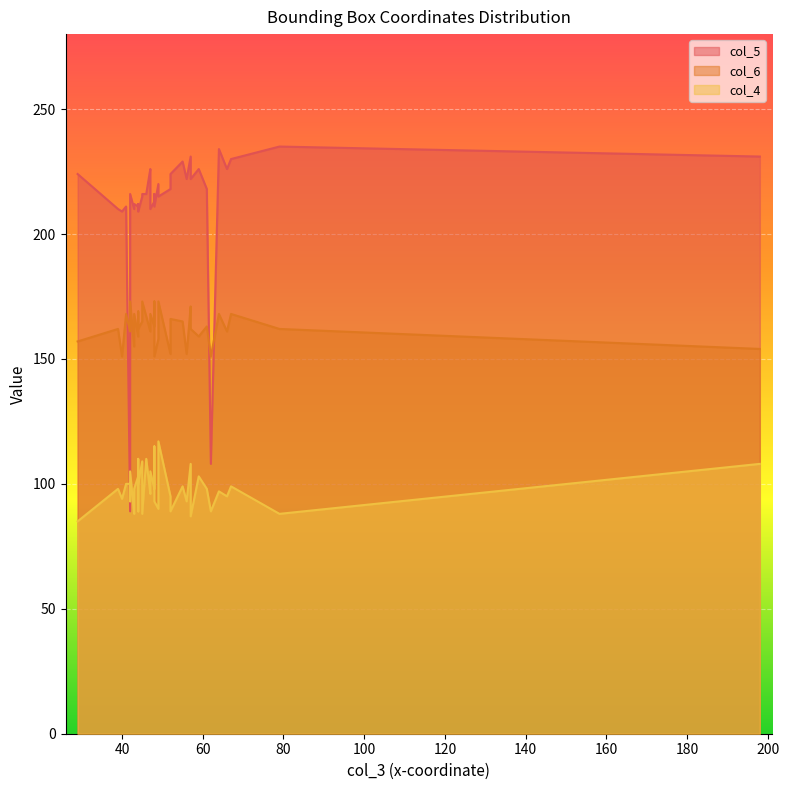

What is the average value of the col_6 series?

163